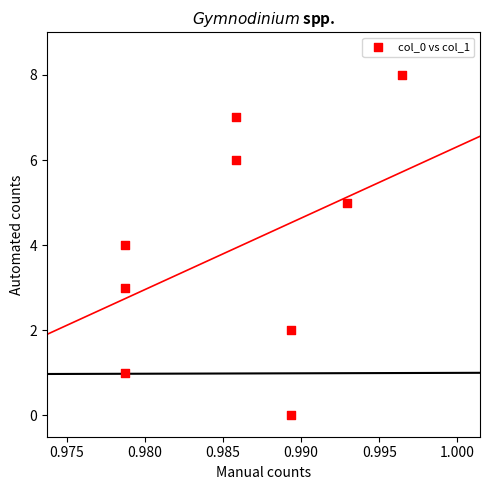

What is the range of Y values (max minus min)?

8